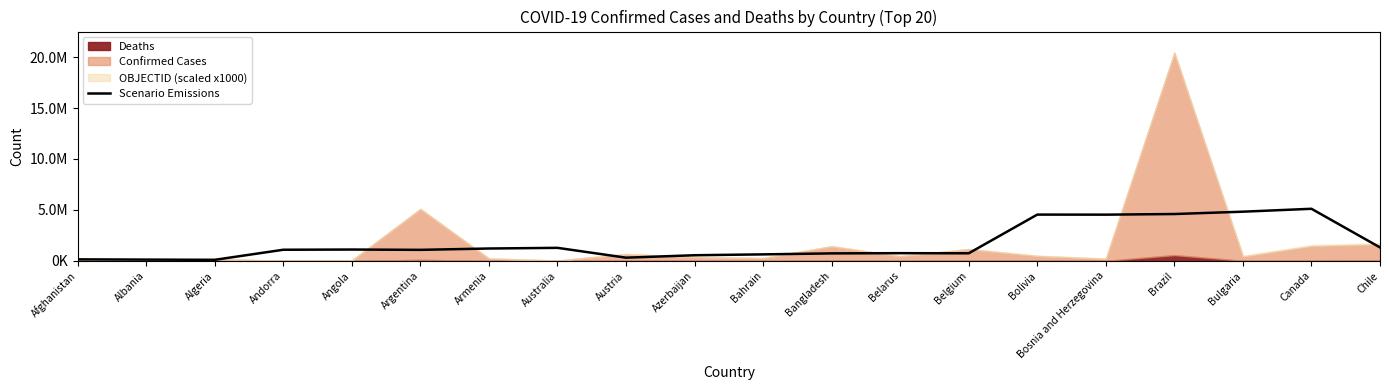

What position from the right is Andorra?

17